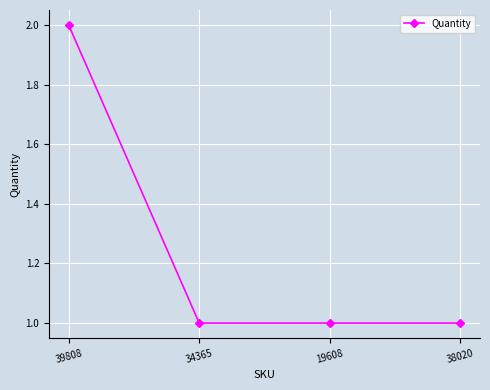

What is the maximum value shown in the chart?

2